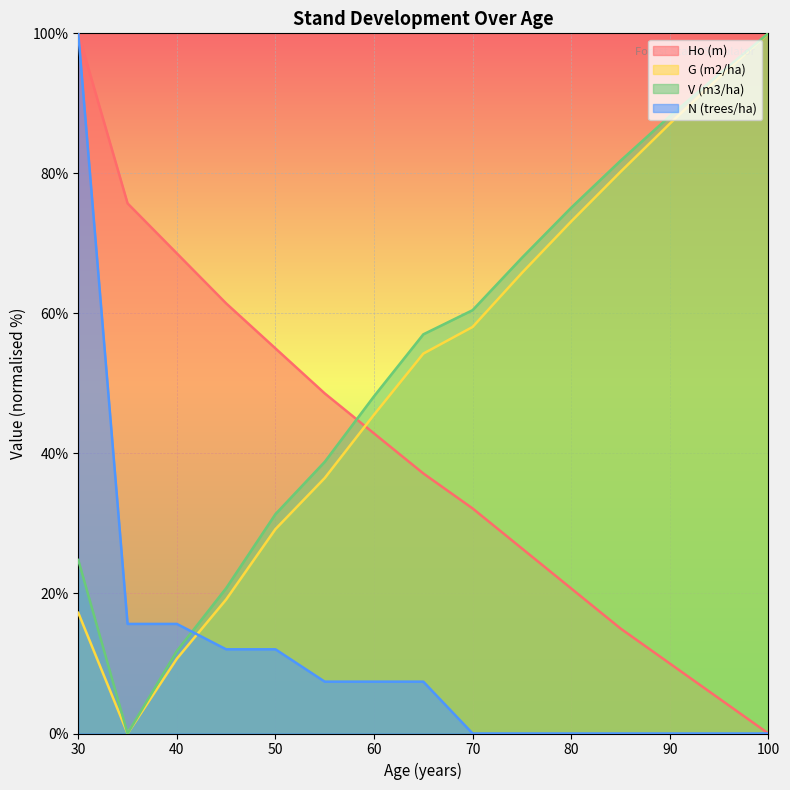

True or false: G (m2/ha) has a value of 93.7 at 95.

True